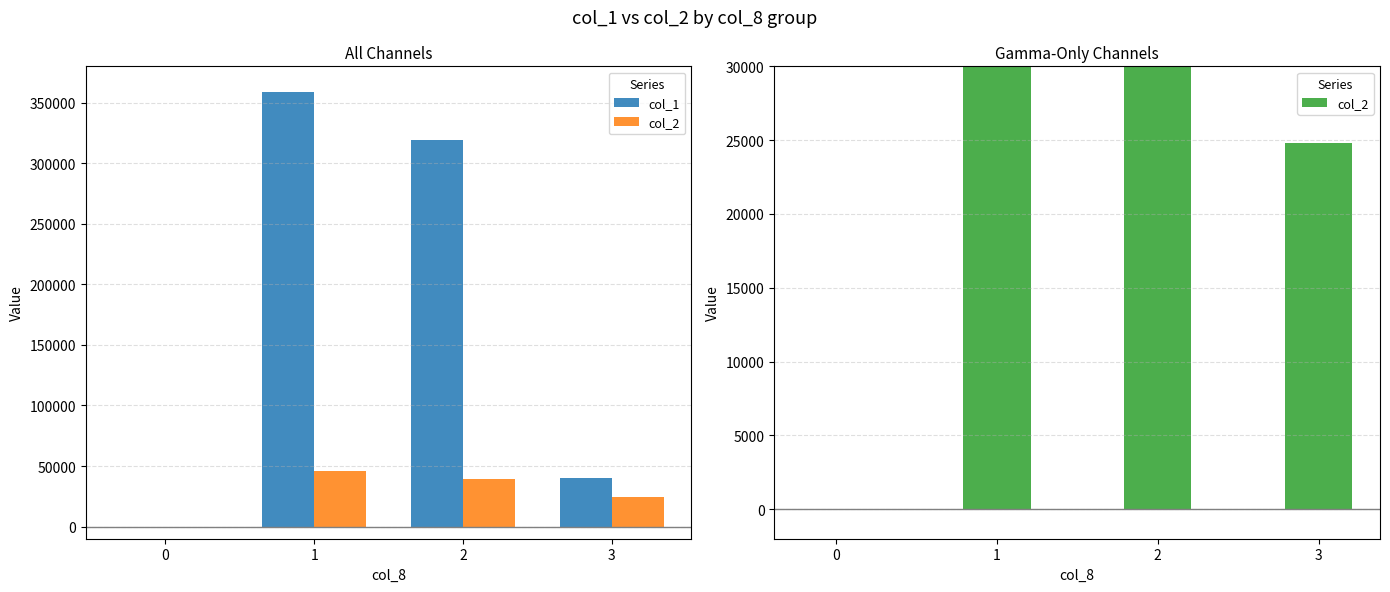

Reading right to left, transcribe all the data shown in this chart.

col_1: 40000	319000	359000	0
col_2: 24800	39520	46170	0